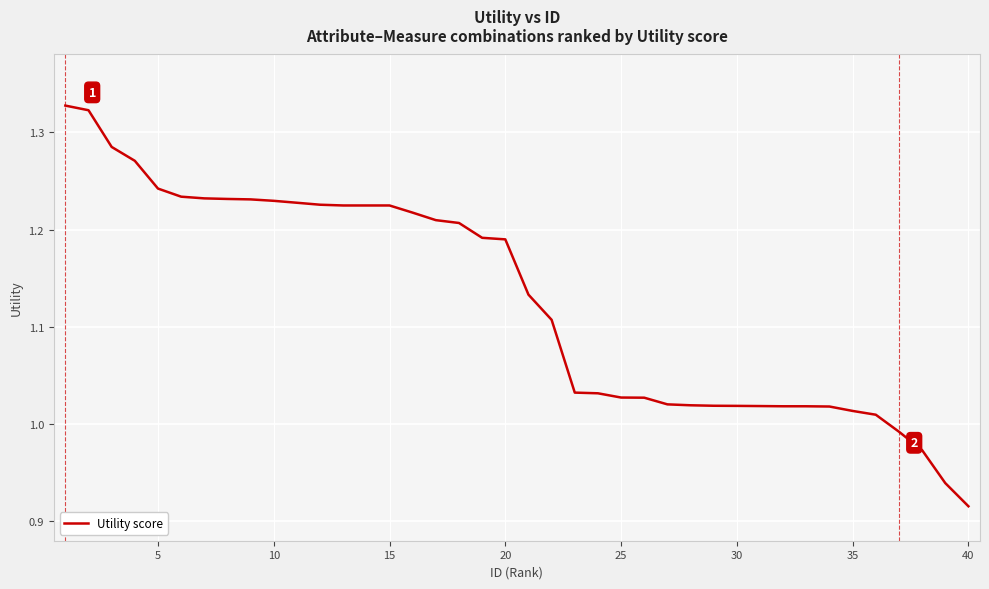

What is the difference between the maximum and minimum values?

0.4